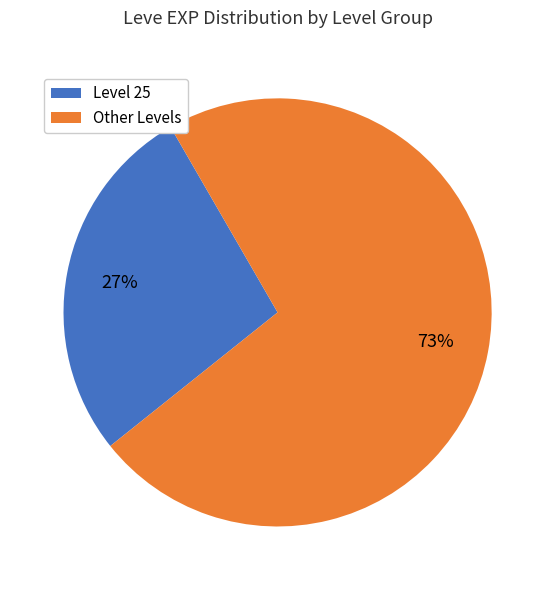

Is there a majority slice in this chart?

Yes